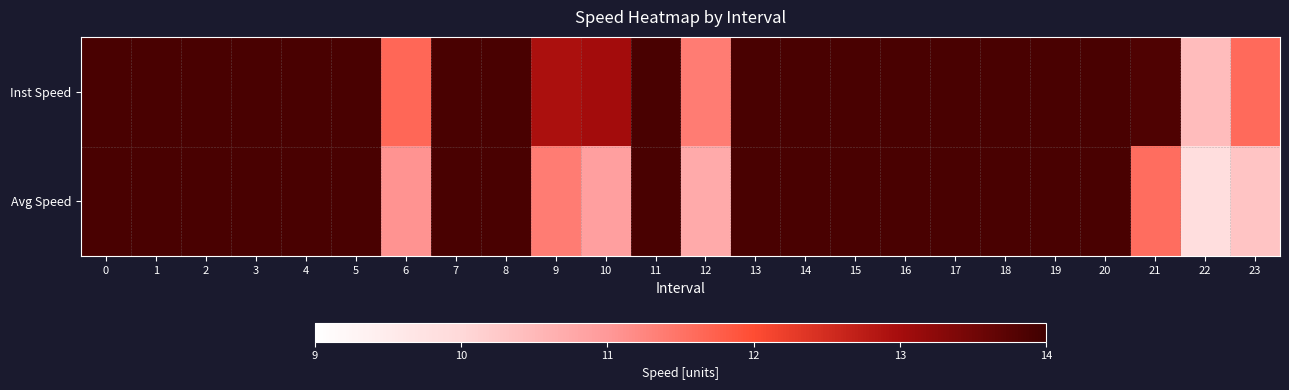

Which series has the largest total across all categories?

Inst Speed